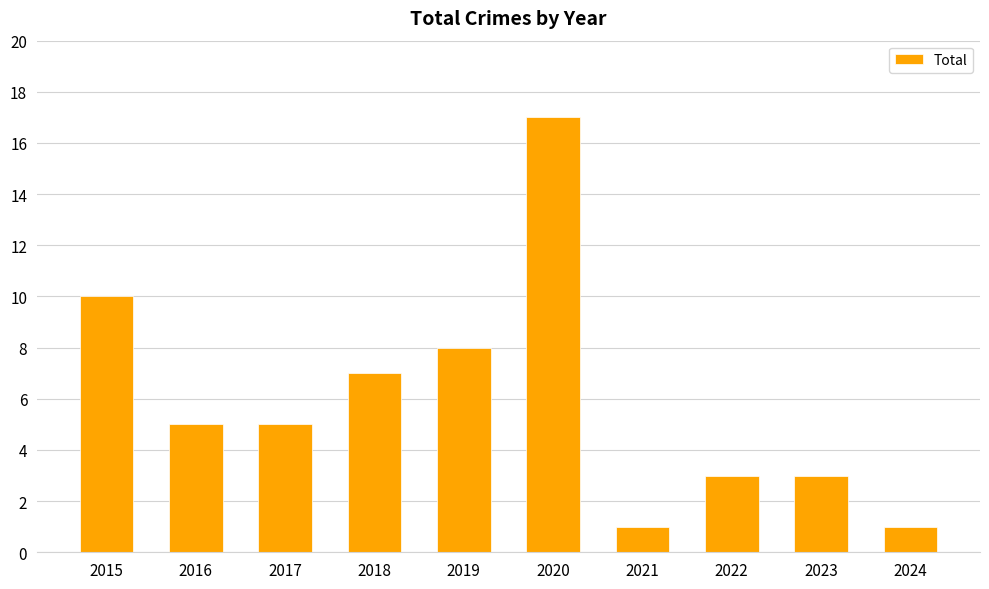

Approximately how many times larger is the value at 2022 compared to 2024?

3.0